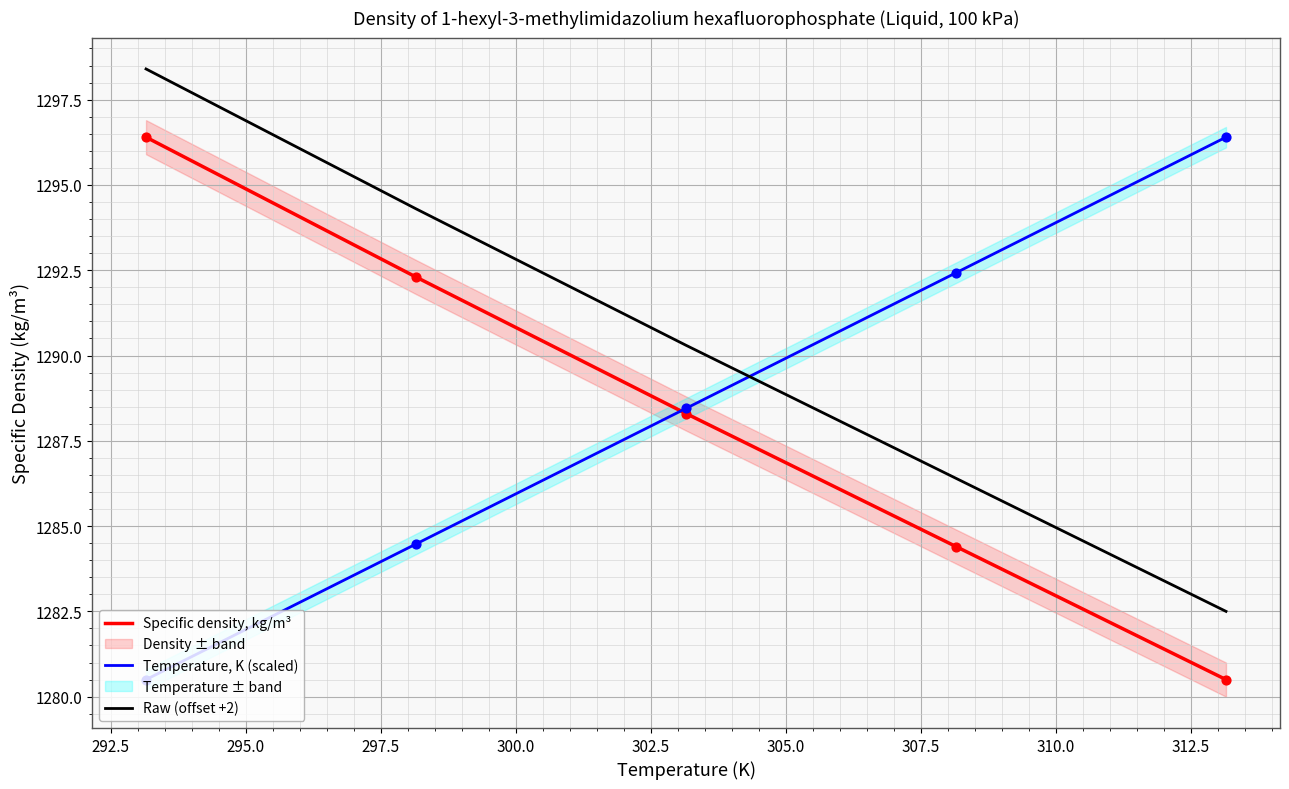

True or false: Raw (offset +2) and Specific density, kg/m³ cross at least once.

False